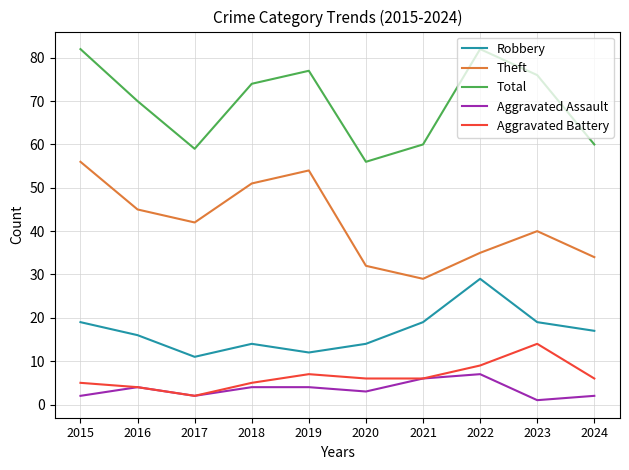

True or false: Aggravated Battery and Theft intersect in this chart.

False